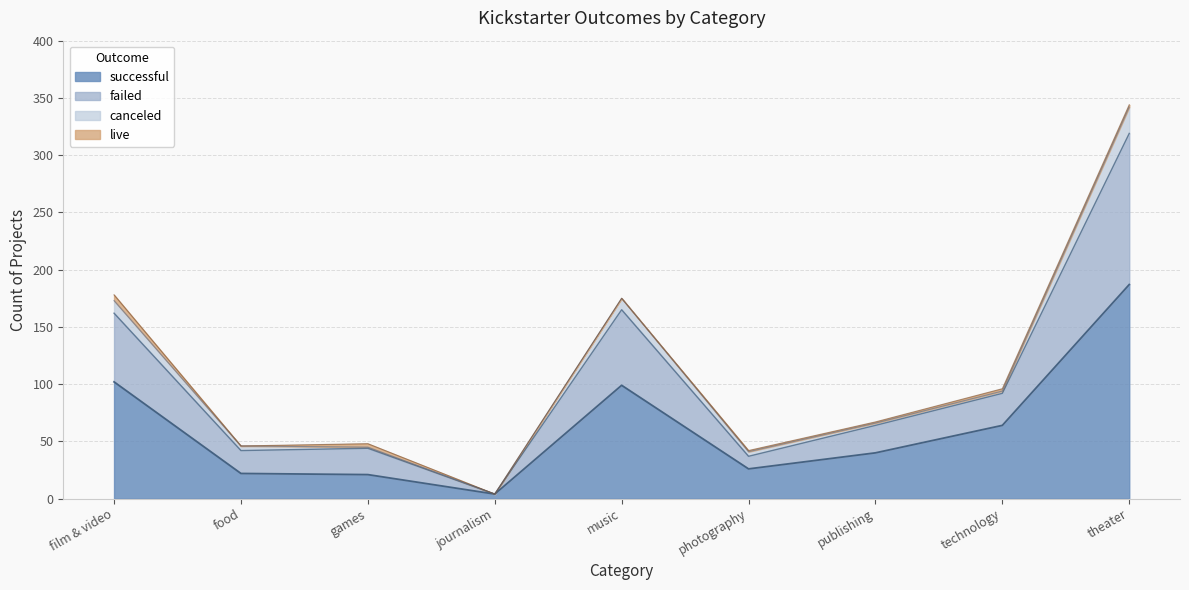

Does the chart have visible grid lines?

Yes